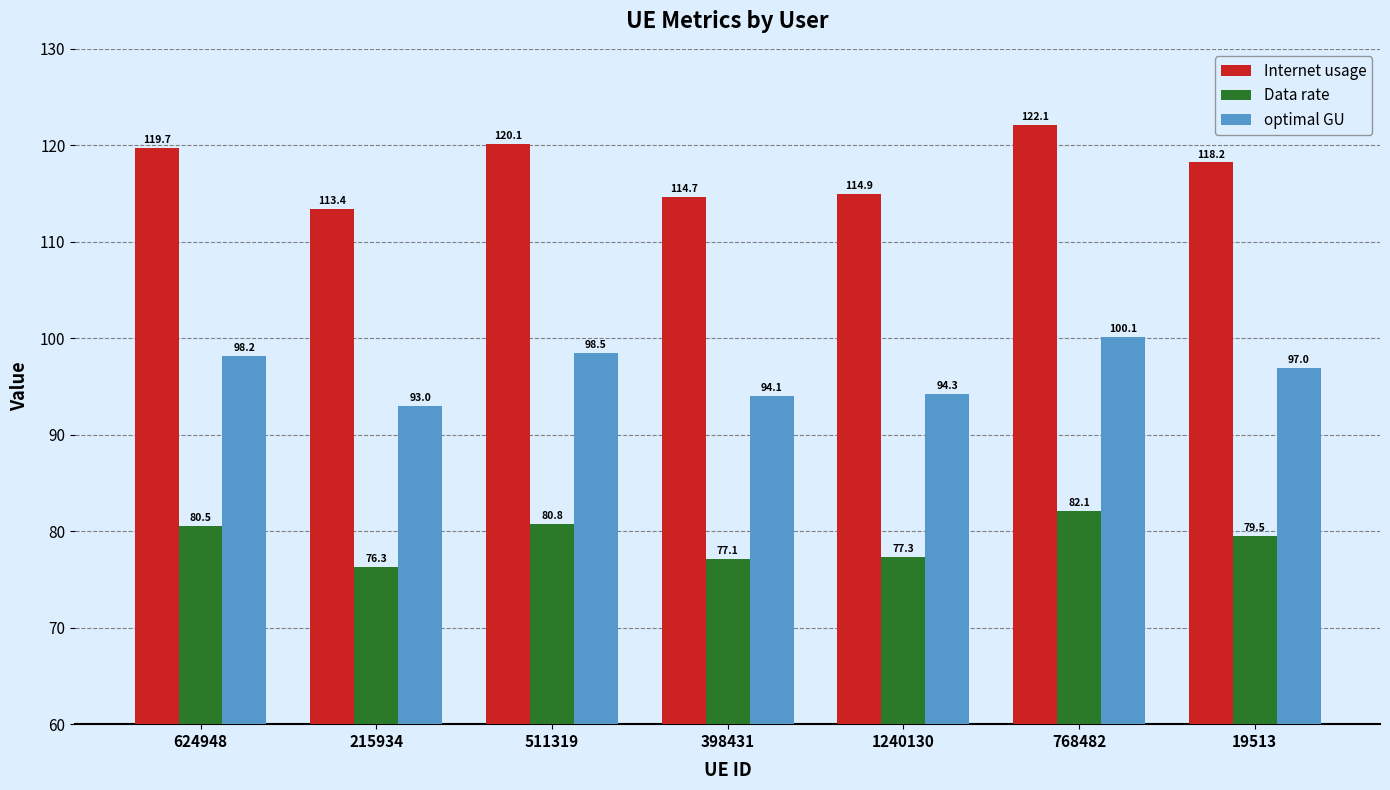

What is the difference between the maximum and minimum values in the optimal GU series?

7.1